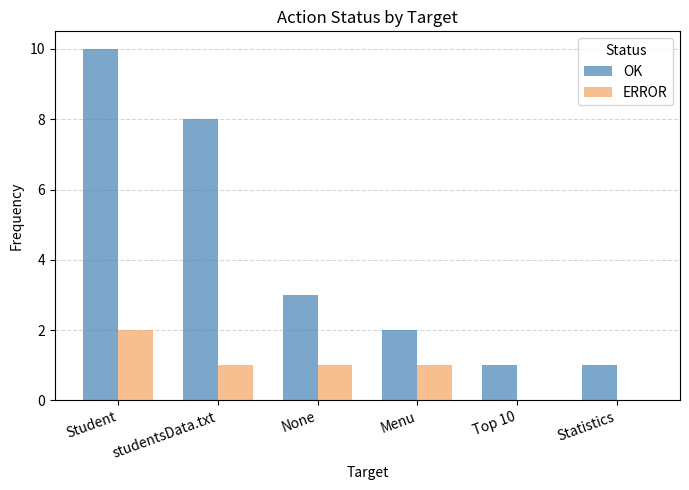

What is the spread (max minus min) of values at Top 10?

1